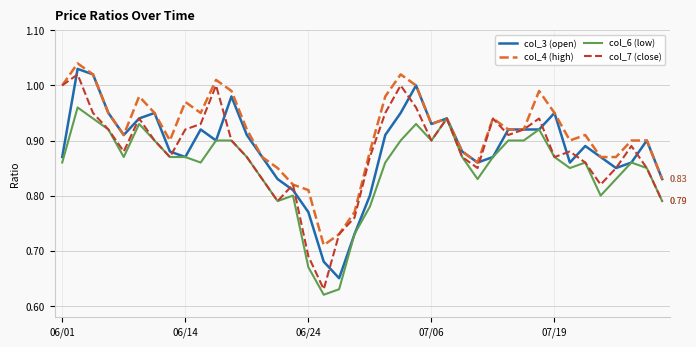

True or false: col_4 (high) and col_3 (open) cross at least once.

False